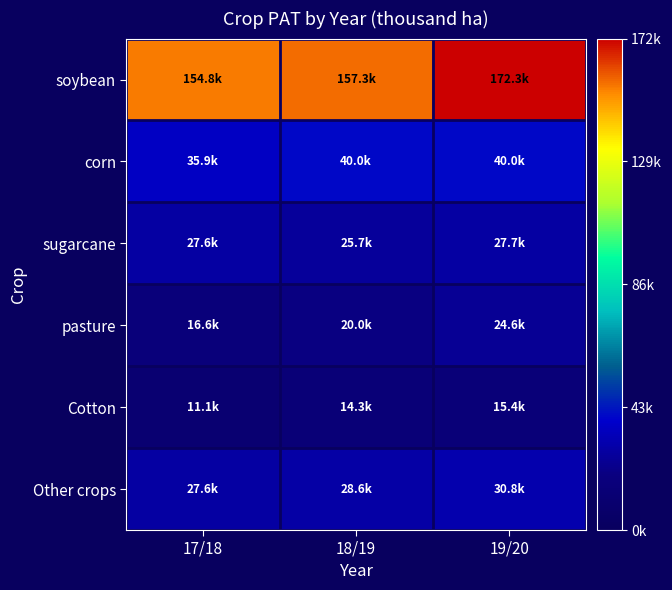

Between 18/19 and 19/20, which series saw the biggest shift?

soybean